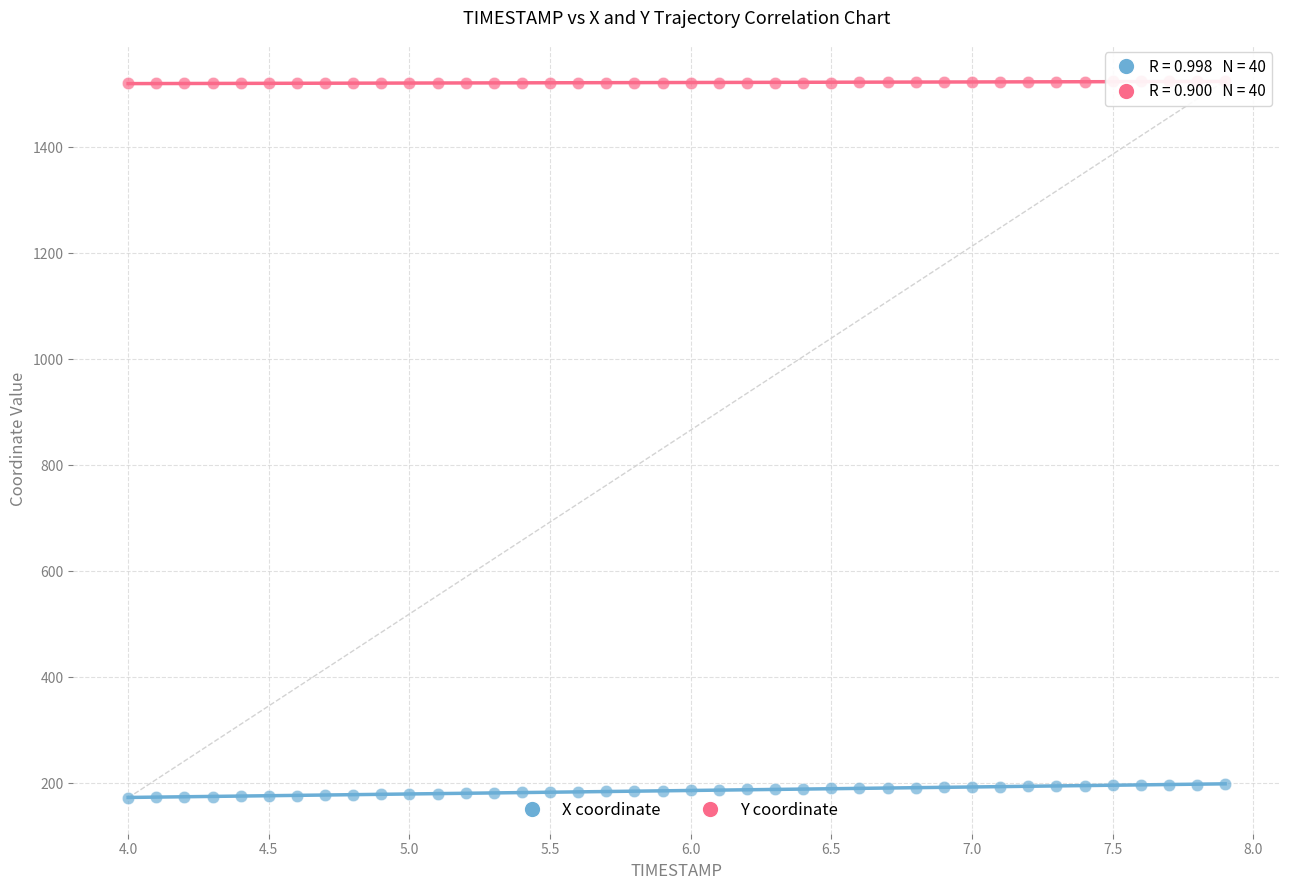

Which series contains the highest Y value?

Y coordinate